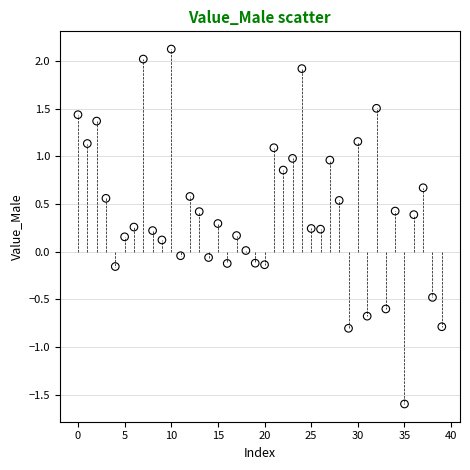

What is the range of Y values (max minus min)?

3.7